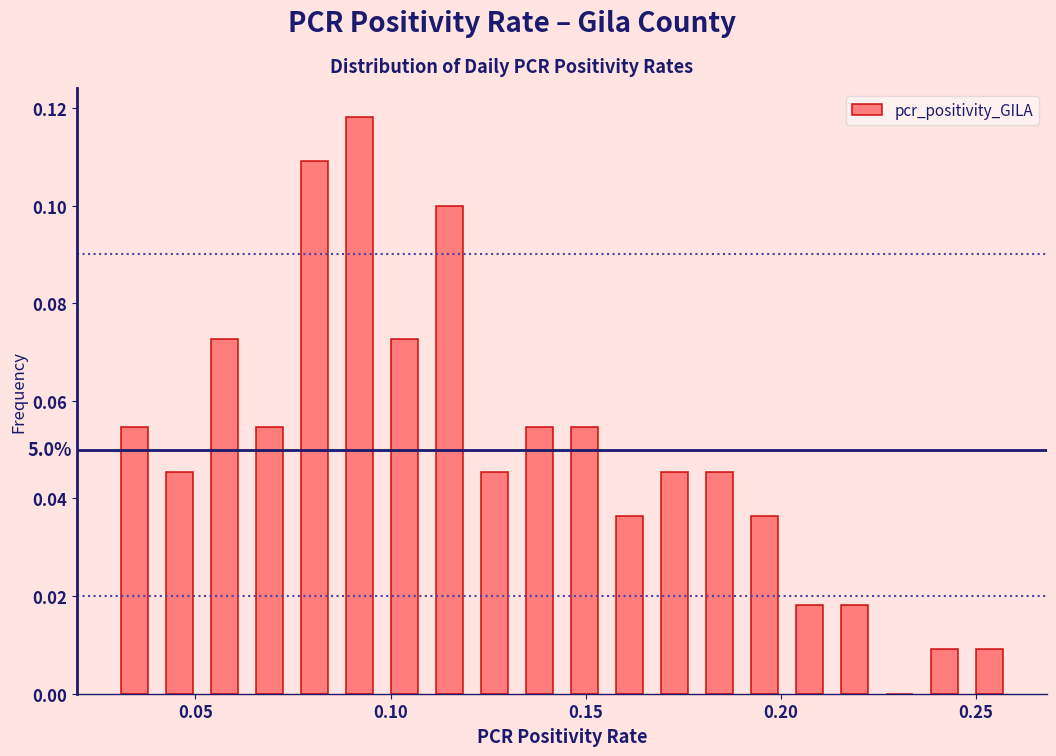

Around what value on the x-axis is the tallest bar? Give the approximate position of its centre, as read against the axis.

0.090